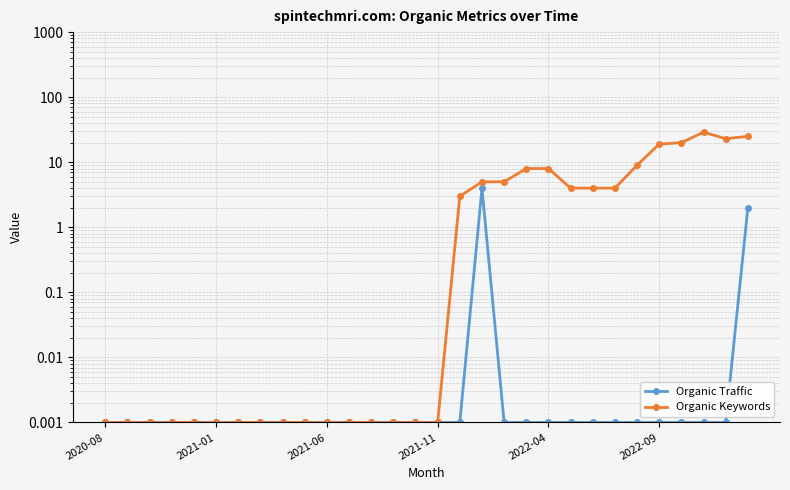

How many lines are shown in the chart?

2